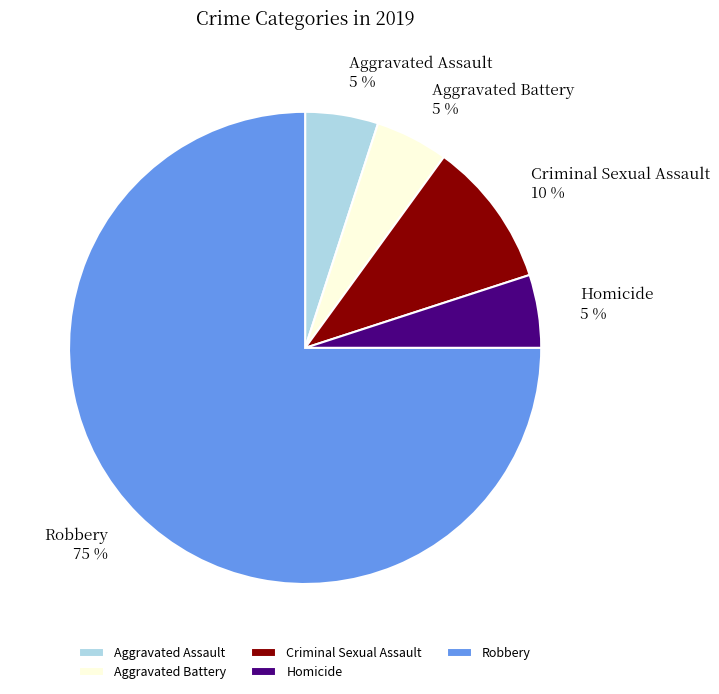

Count the number of slices in the pie.

5